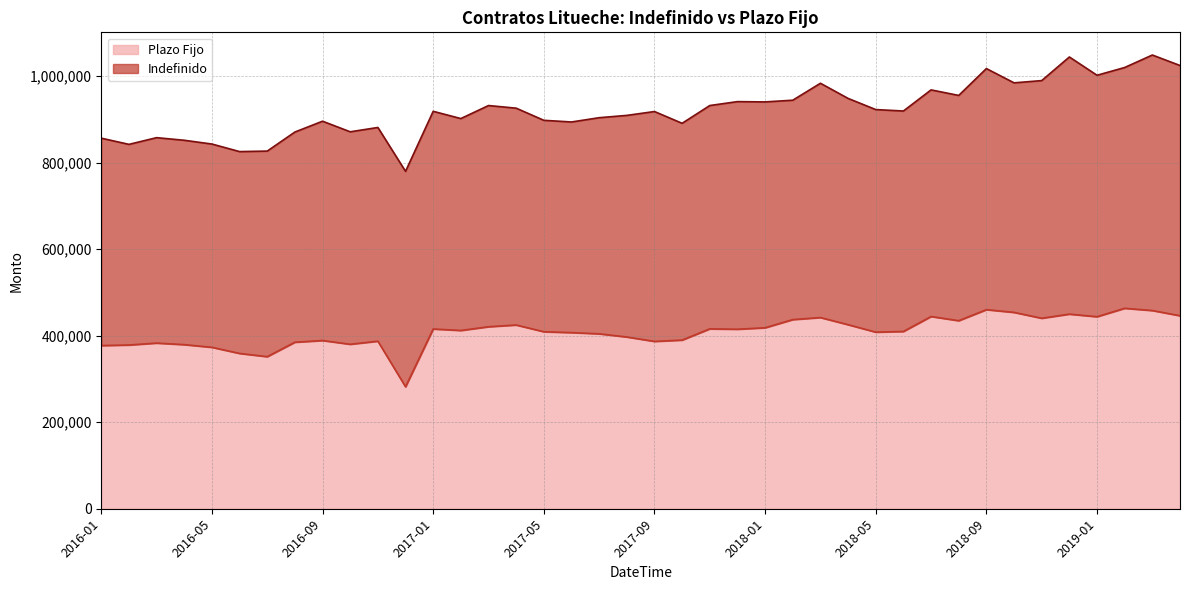

At which category does the chart reach its minimum across all series?

2016-12